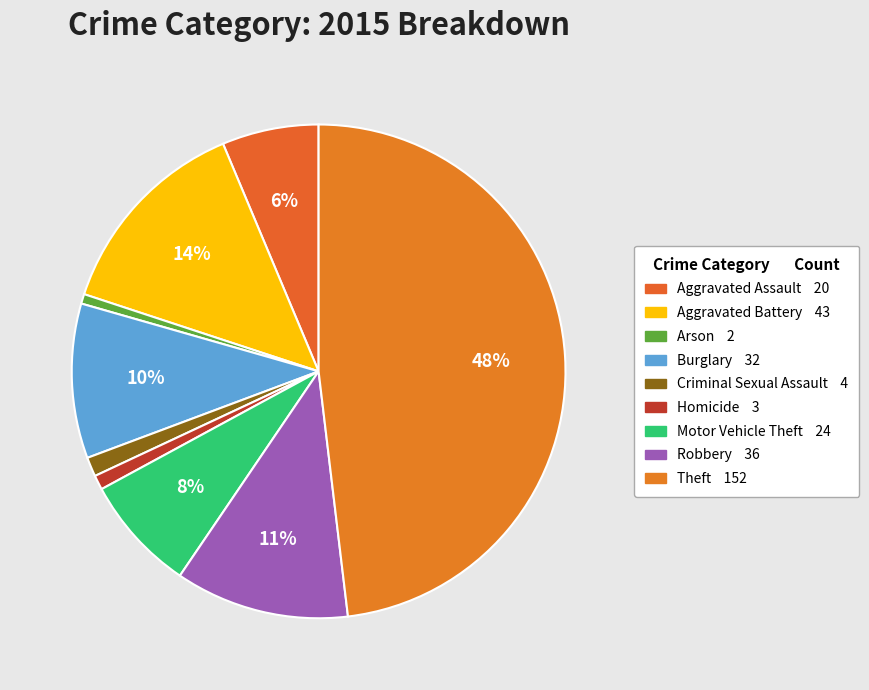

To the nearest percent, what is the difference between the largest and smallest slice percentages?

47%